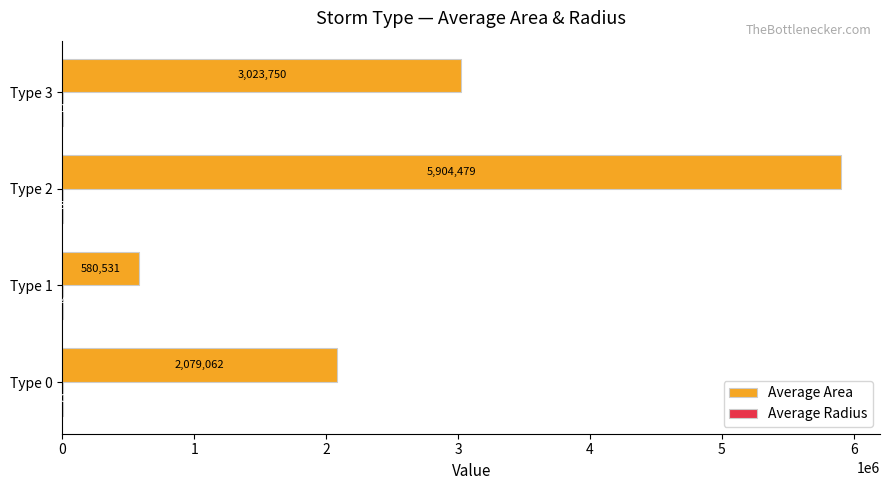

At which category does the chart reach its peak across all series?

Type 2